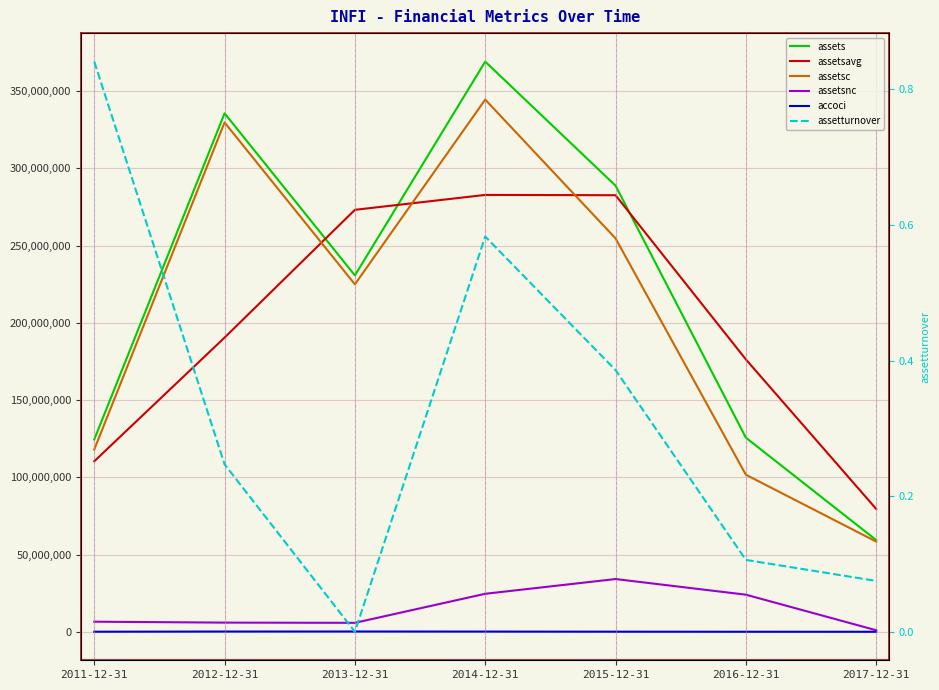

How many interior local peaks does the assetsavg series have?

1